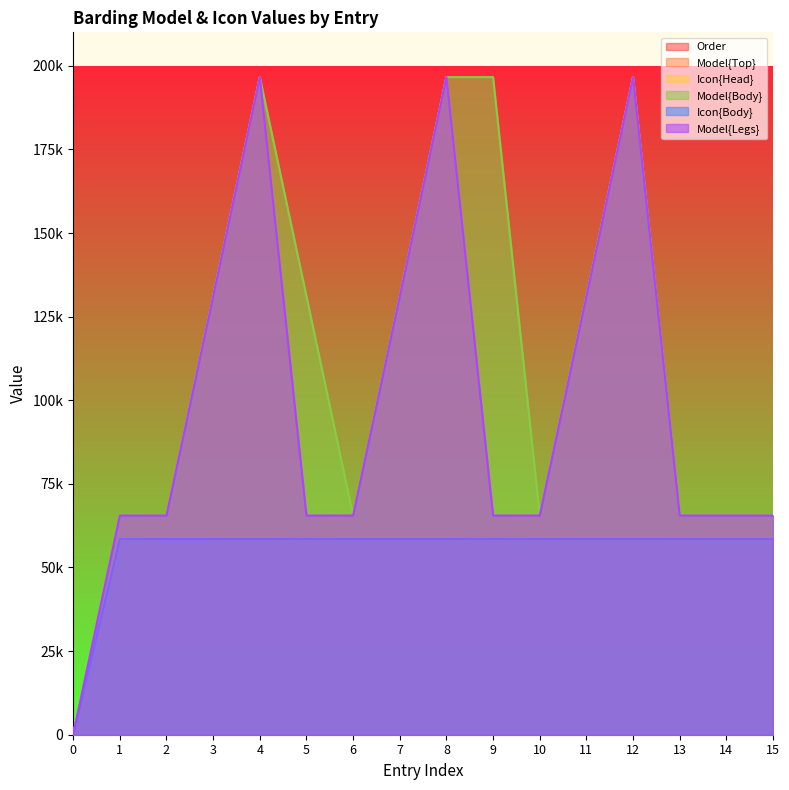

Where is the first local minimum for Icon{Head}?

2